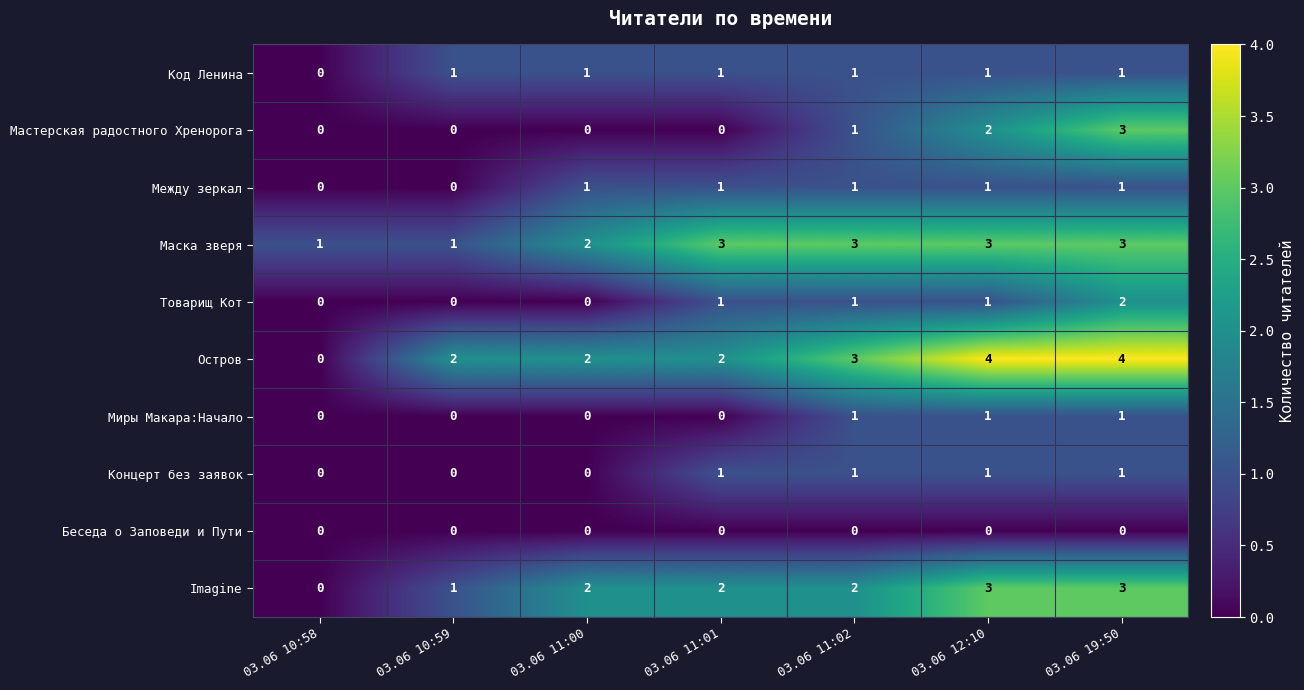

What is the total value across all series at 03.06 10:59?

5